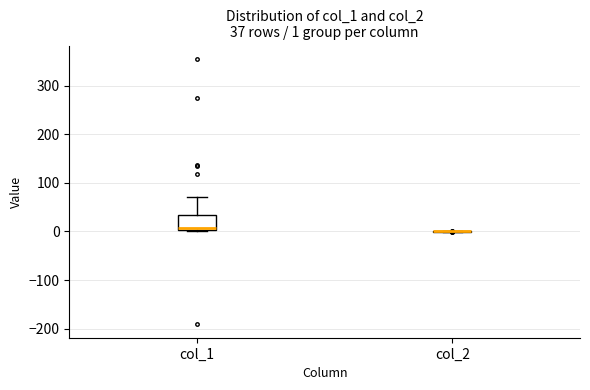

Which box is the tallest, from its lower edge to its upper edge?

col_1